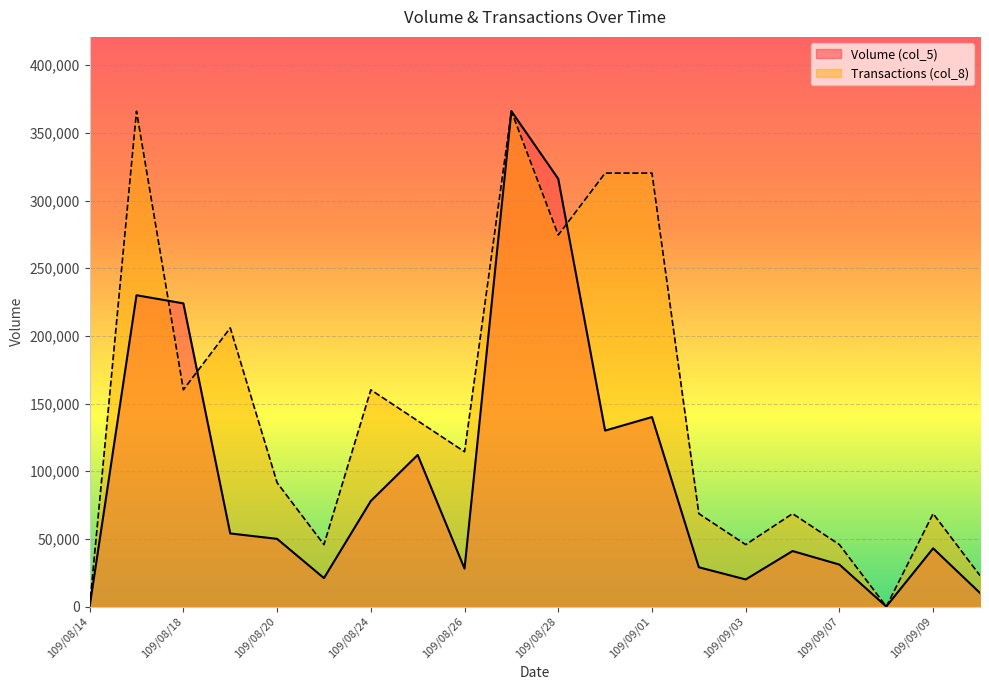

At which category is the sum across all series the highest?

109/08/27